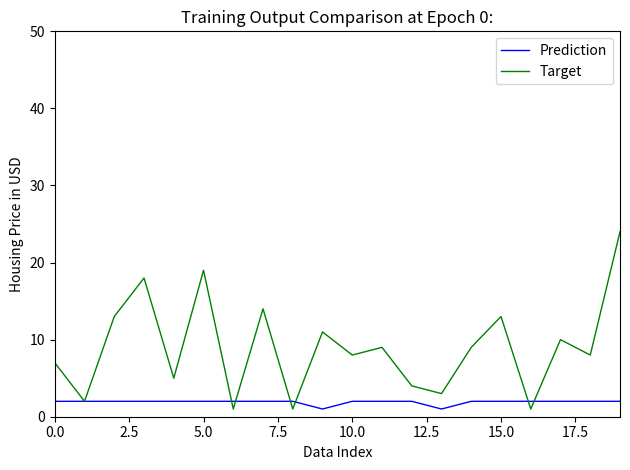

Which series has the largest range (max minus min)?

Target